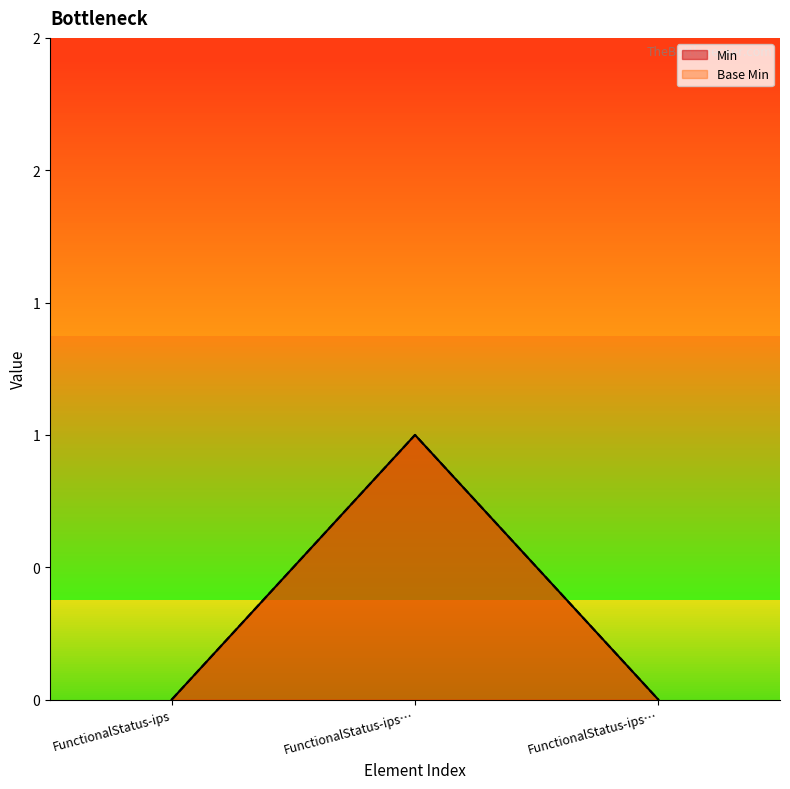

How many lines are shown in the chart?

2